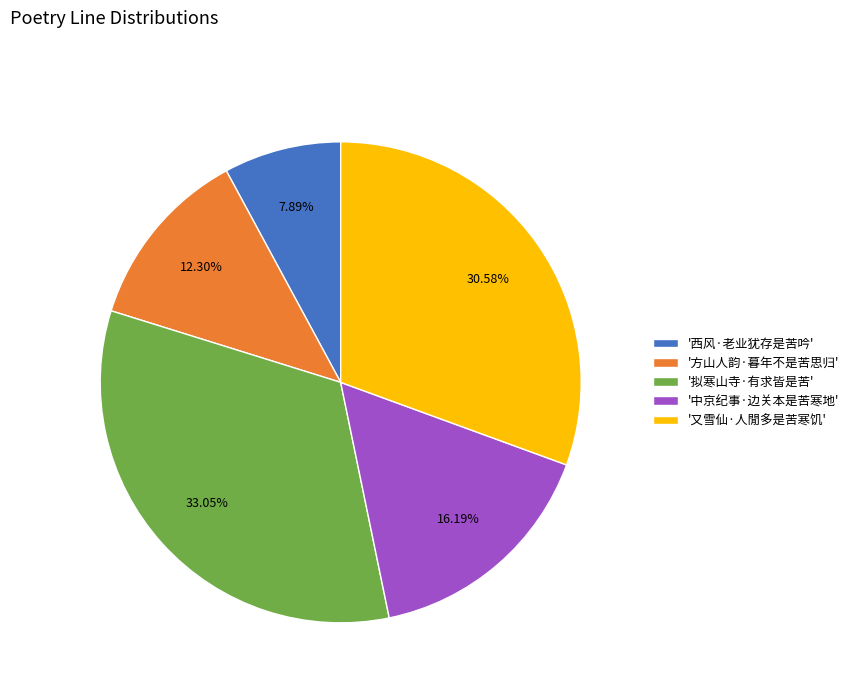

Combined, do '西风·老业犹存是苦吟' and '拟寒山寺·有求皆是苦' account for over 50%?

No